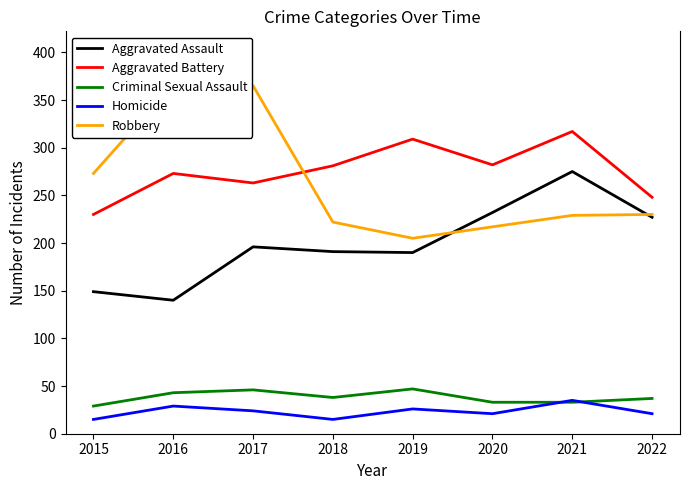

Reading right to left, transcribe all the data shown in this chart.

Aggravated Assault: 2022=227	2021=275	2020=232	2019=190	2018=191	2017=196	2016=140	2015=149
Aggravated Battery: 2022=248	2021=317	2020=282	2019=309	2018=281	2017=263	2016=273	2015=230
Criminal Sexual Assault: 2022=37	2021=33	2020=33	2019=47	2018=38	2017=46	2016=43	2015=29
Homicide: 2022=21	2021=35	2020=21	2019=26	2018=15	2017=24	2016=29	2015=15
Robbery: 2022=230	2021=229	2020=217	2019=205	2018=222	2017=365	2016=367	2015=273